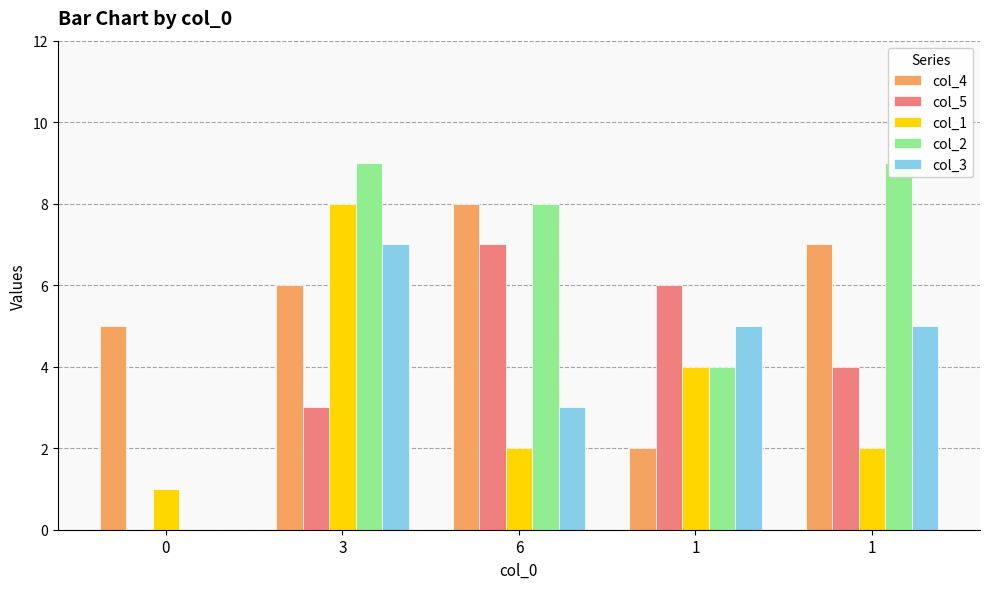

Which series has the largest total across all categories?

col_2